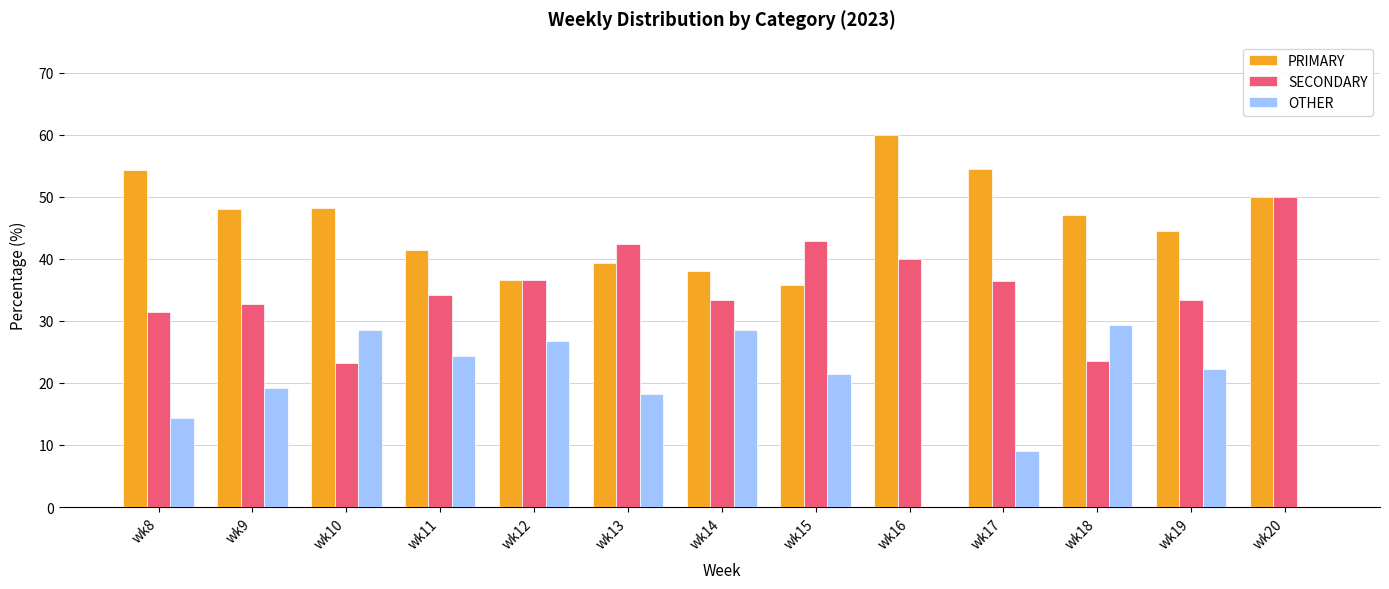

Is the value of PRIMARY at wk8 greater than the value of SECONDARY at wk17?

Yes